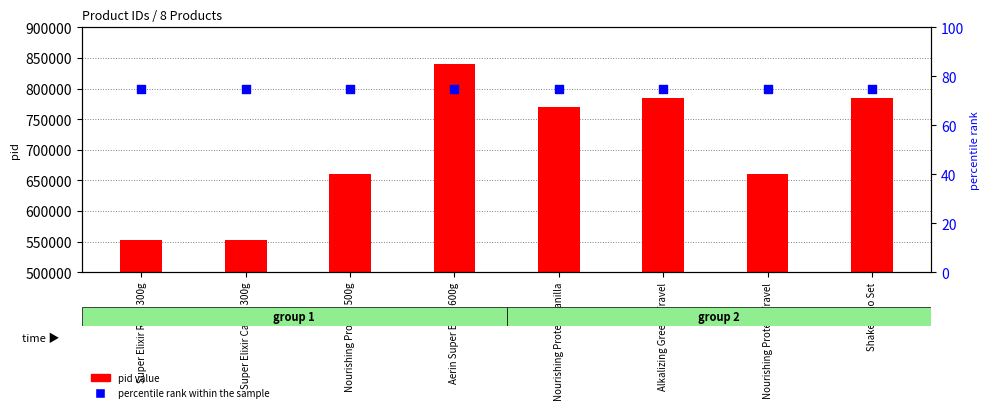

At which category is the sum across all series the highest?

Aerin Super Elixir 600g